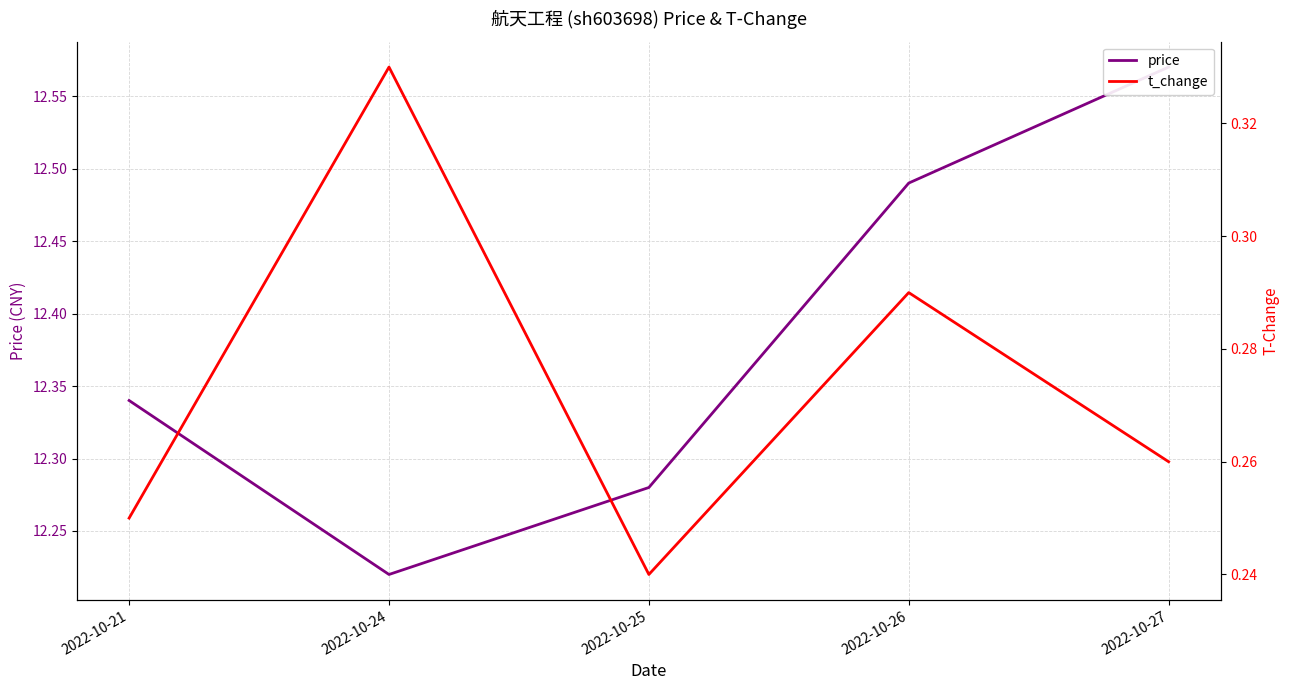

What is the difference between the maximum and second lowest values in the price series?

0.3